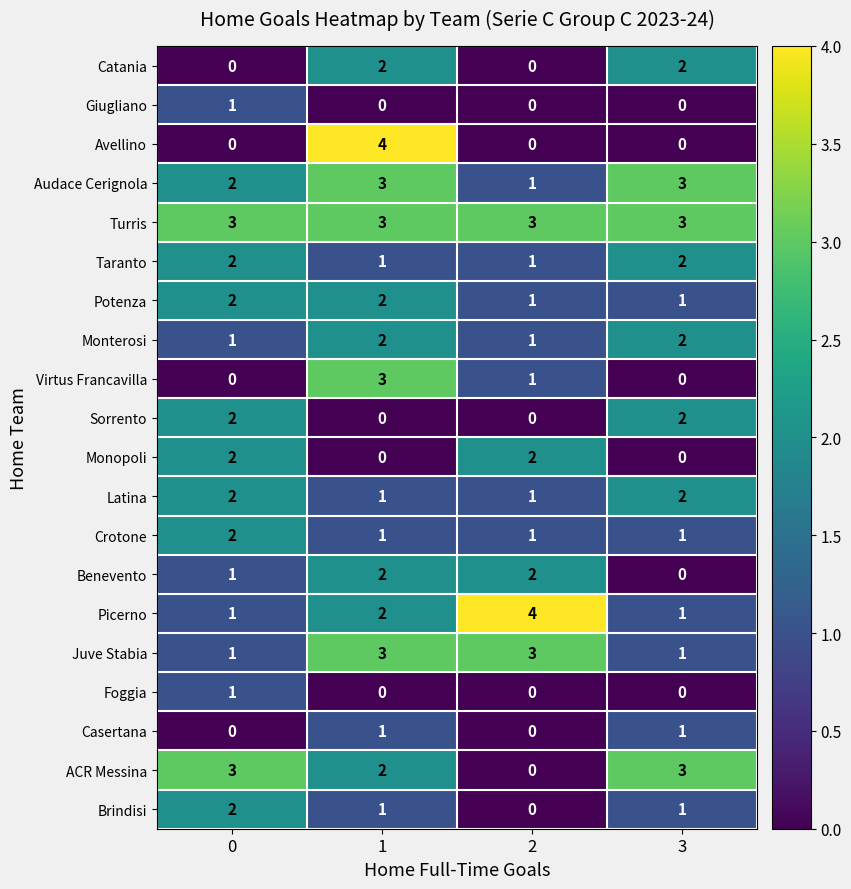

What is the greatest value displayed?

4